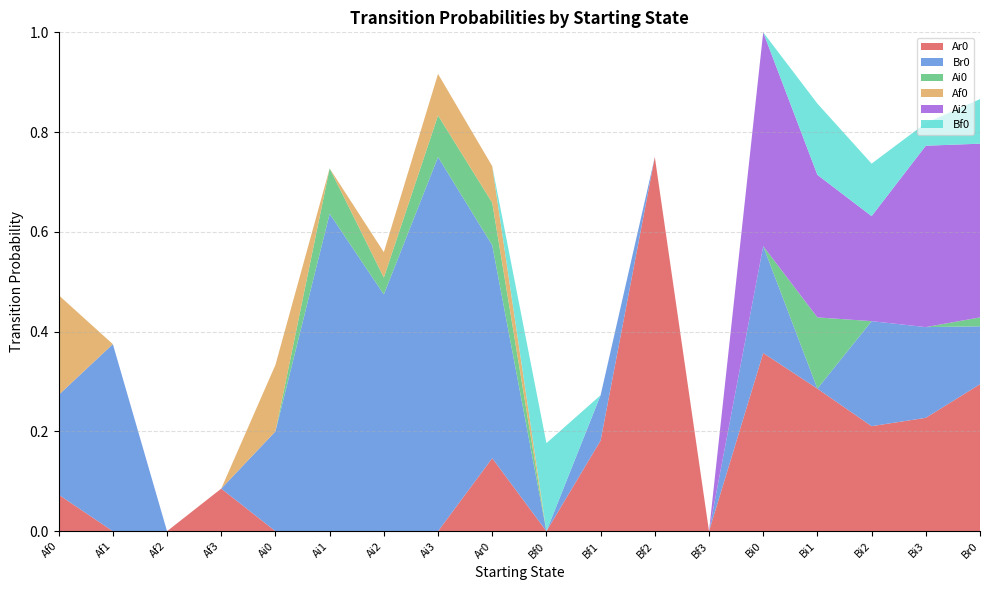

Reading left to right, extract all data points from this chart.

Ar0: 0.1	0.0	0.0	0.1	0.0	0.0	0.0	0.0	0.1	0.0	0.2	0.8	0.0	0.4	0.3	0.2	0.2	0.3
Br0: 0.2	0.4	0.0	0.0	0.2	0.6	0.5	0.8	0.4	0.0	0.1	0.0	0.0	0.2	0.0	0.2	0.2	0.1
Ai0: 0.0	0.0	0.0	0.0	0.0	0.1	0.0	0.1	0.1	0.0	0.0	0.0	0.0	0.0	0.1	0.0	0.0	0.0
Af0: 0.2	0.0	0.0	0.0	0.1	0.0	0.1	0.1	0.1	0.0	0.0	0.0	0.0	0.0	0.0	0.0	0.0	0.0
Ai2: 0.0	0.0	0.0	0.0	0.0	0.0	0.0	0.0	0.0	0.0	0.0	0.0	0.0	0.4	0.3	0.2	0.4	0.3
Bf0: 0.0	0.0	0.0	0.0	0.0	0.0	0.0	0.0	0.0	0.2	0.0	0.0	0.0	0.0	0.1	0.1	0.0	0.1